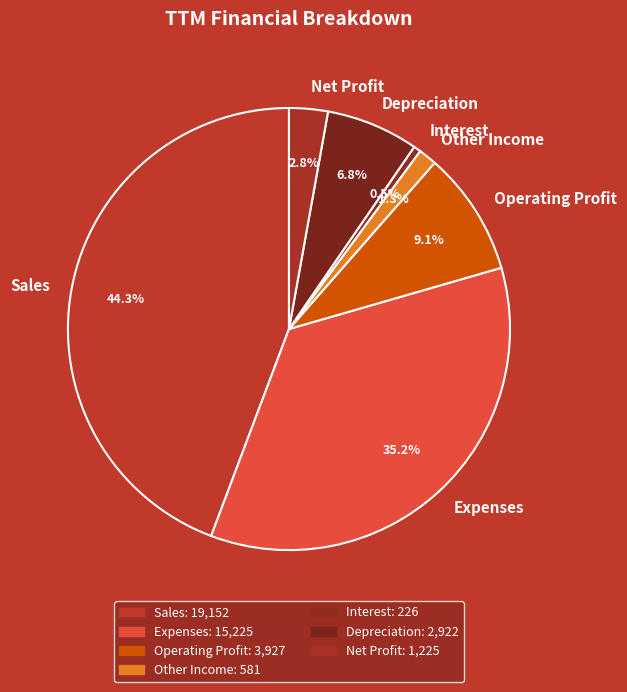

What percentage do Interest and Sales together represent?

44.8%